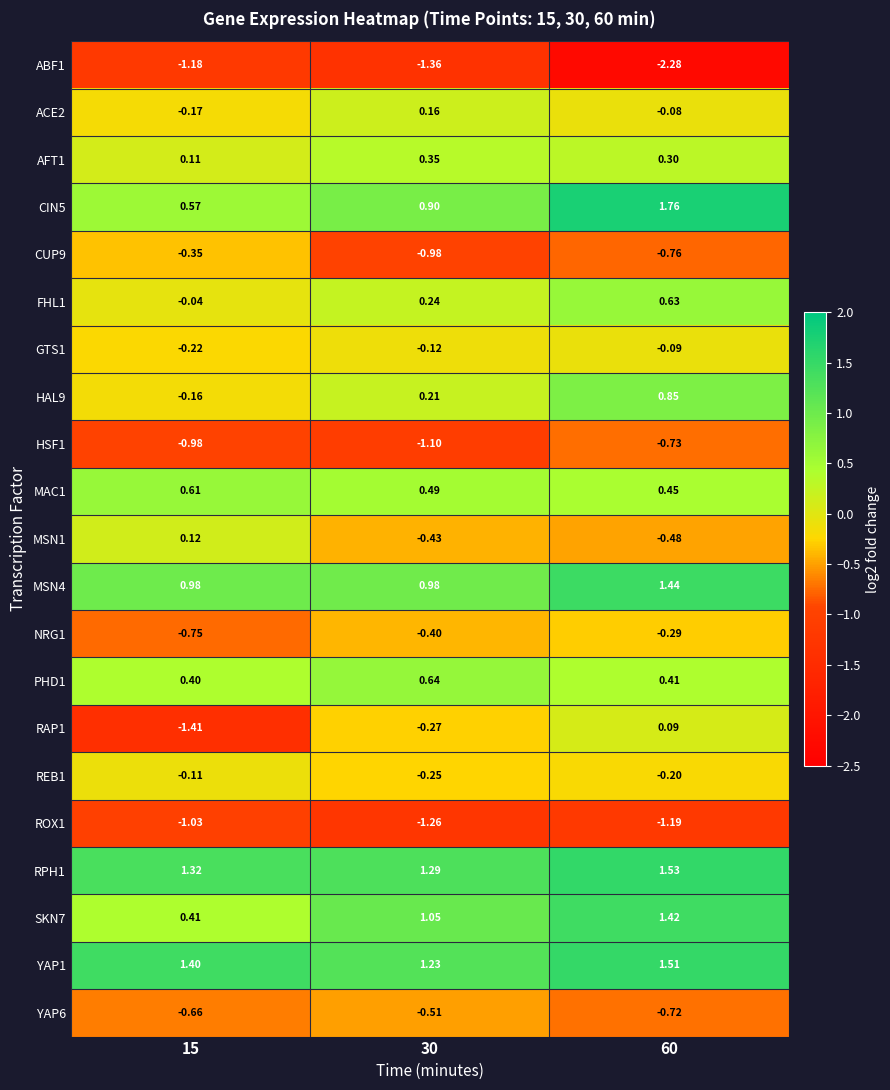

Is the value of YAP6 at 30 greater than the value of ROX1 at 30?

Yes